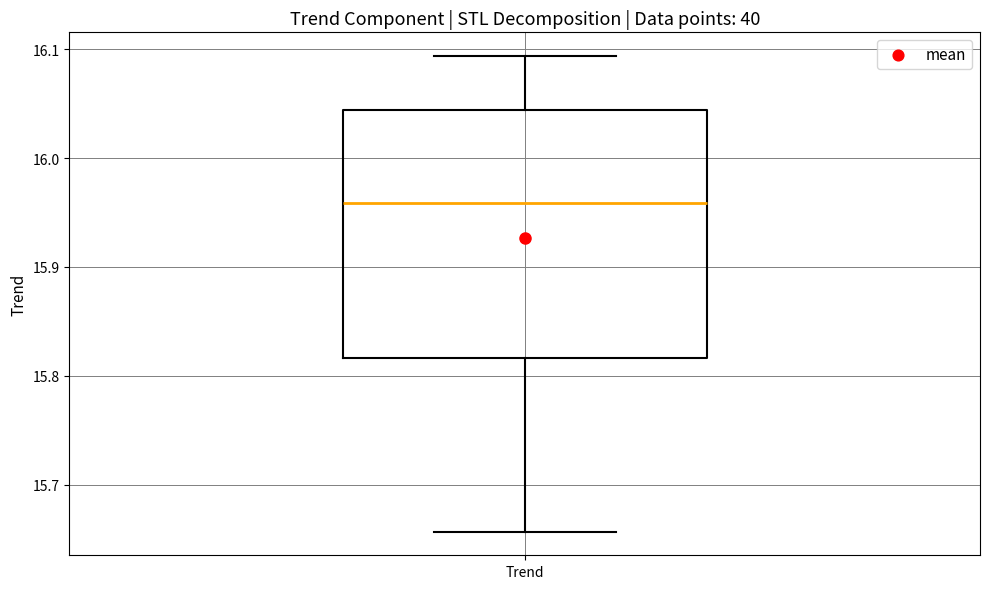

Where does the median line of the box for Trend sit on the y-axis? The values are not printed on the chart, so give them approximately, as read against the axis.

15.96